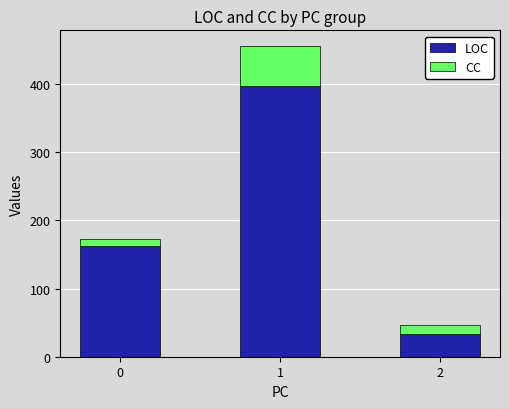

What is the difference between the maximum and second lowest values in the LOC series?

235